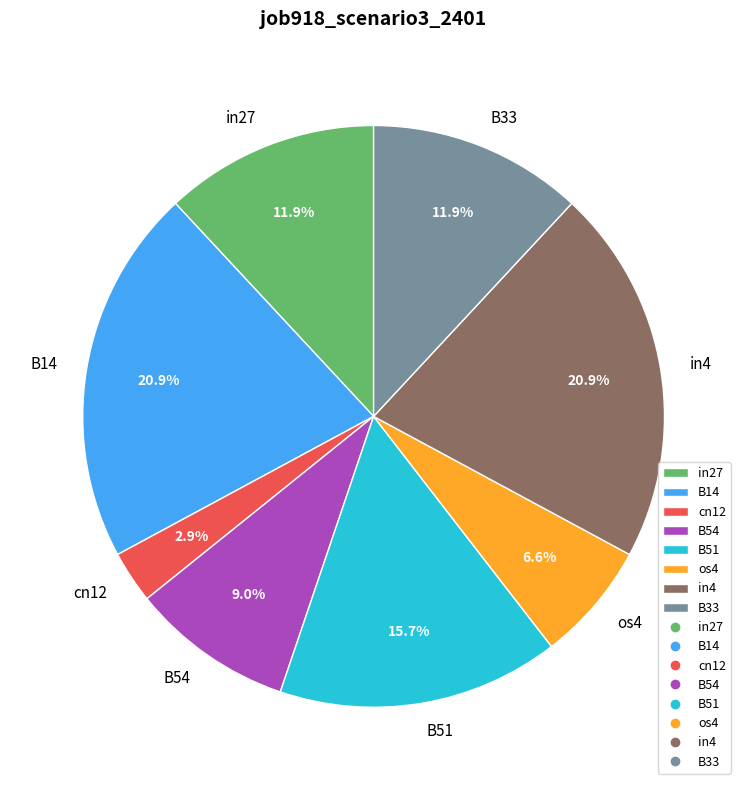

How many segments does this pie chart have?

8